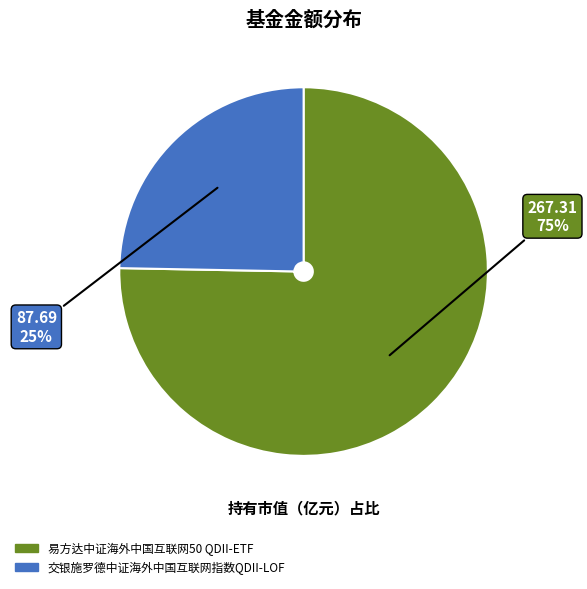

Which category accounts for the majority?

易方达中证海外中国互联网50 QDII-ETF